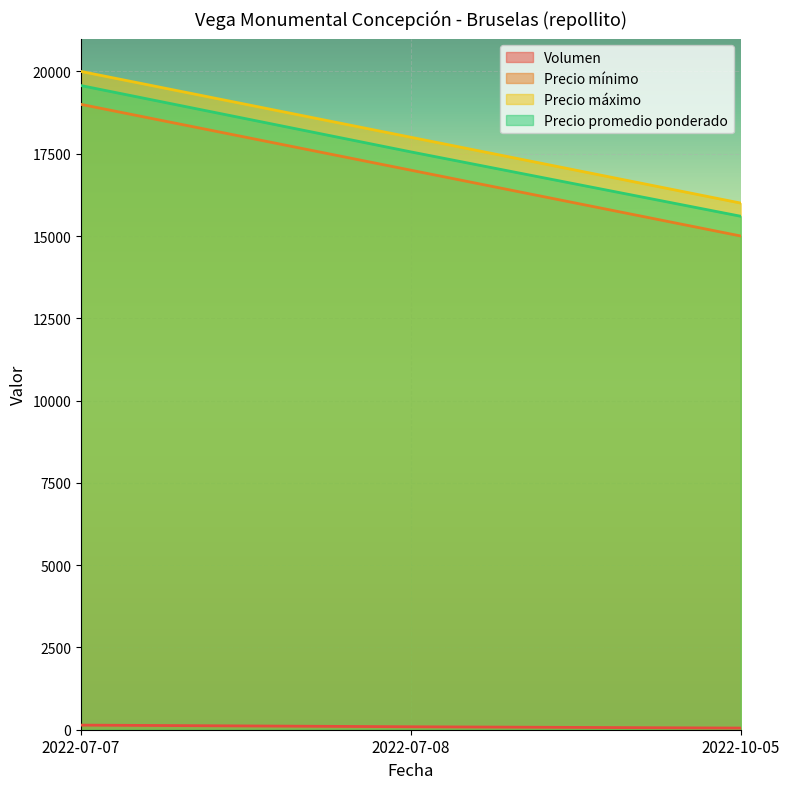

What is the label of the 2nd point from the right?

2022-07-08